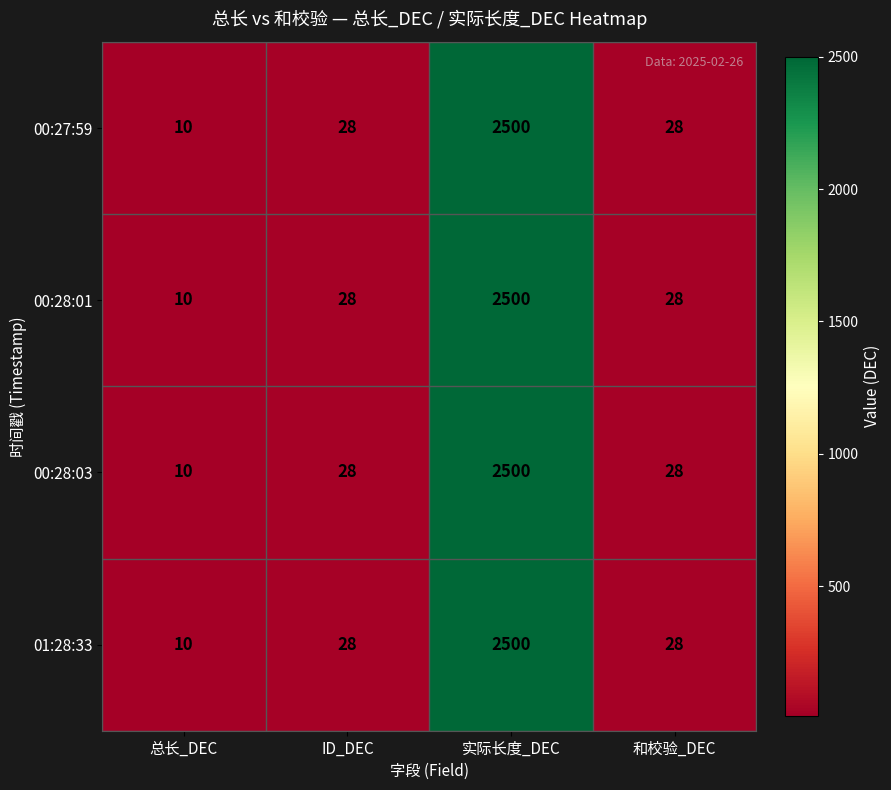

Which label corresponds to the largest value in the chart?

实际长度_DEC